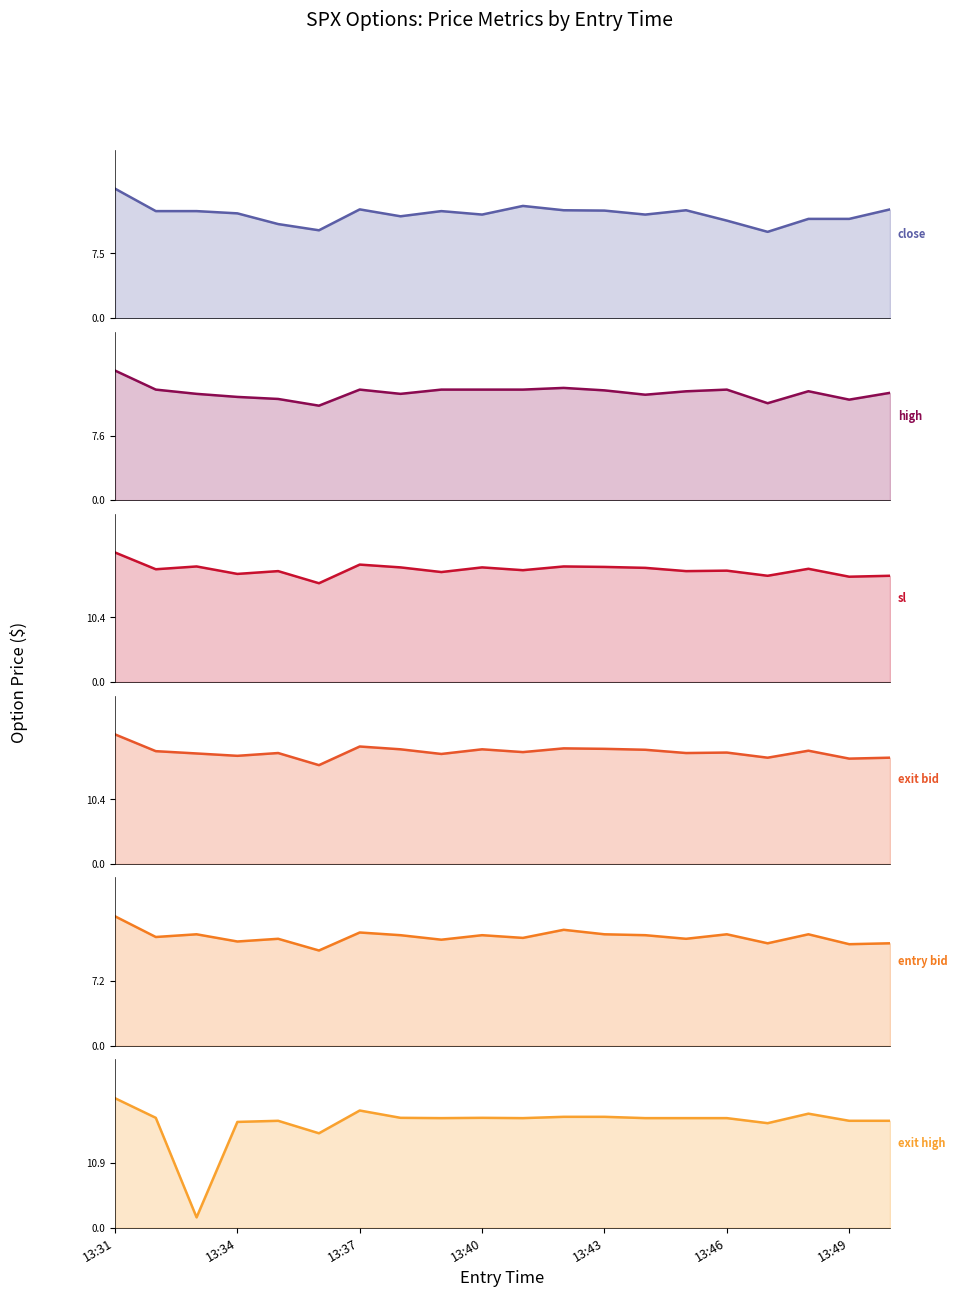

List the series in order of their peak value, highest first.

exit_high, sl, exit_bid, high, close, entry_bid